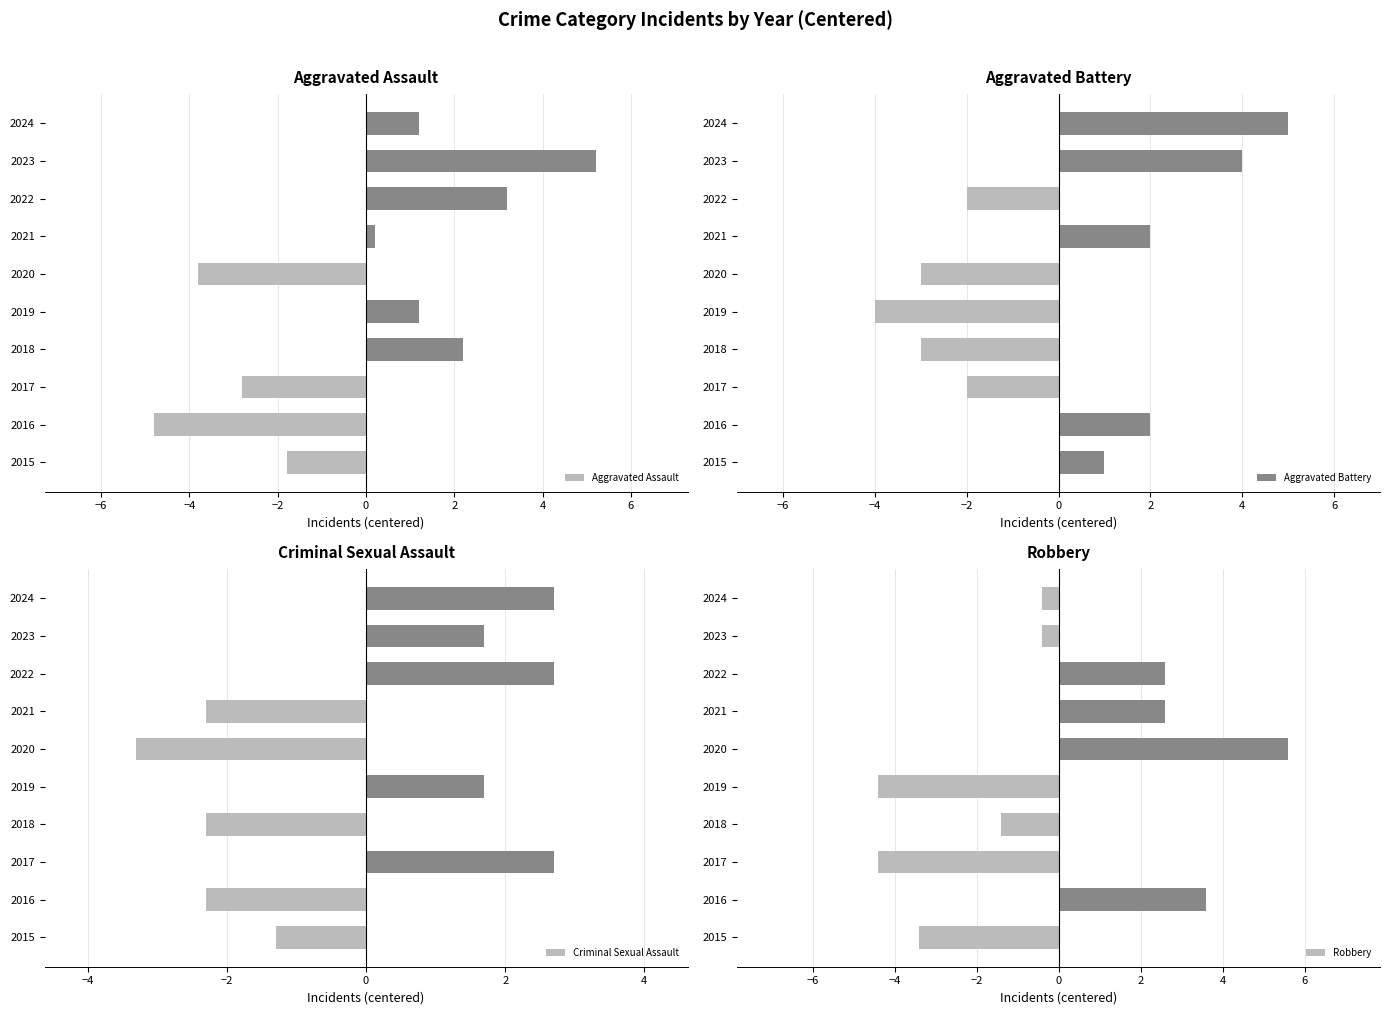

List the series in order of their peak value, highest first.

Robbery, Aggravated Assault, Aggravated Battery, Criminal Sexual Assault